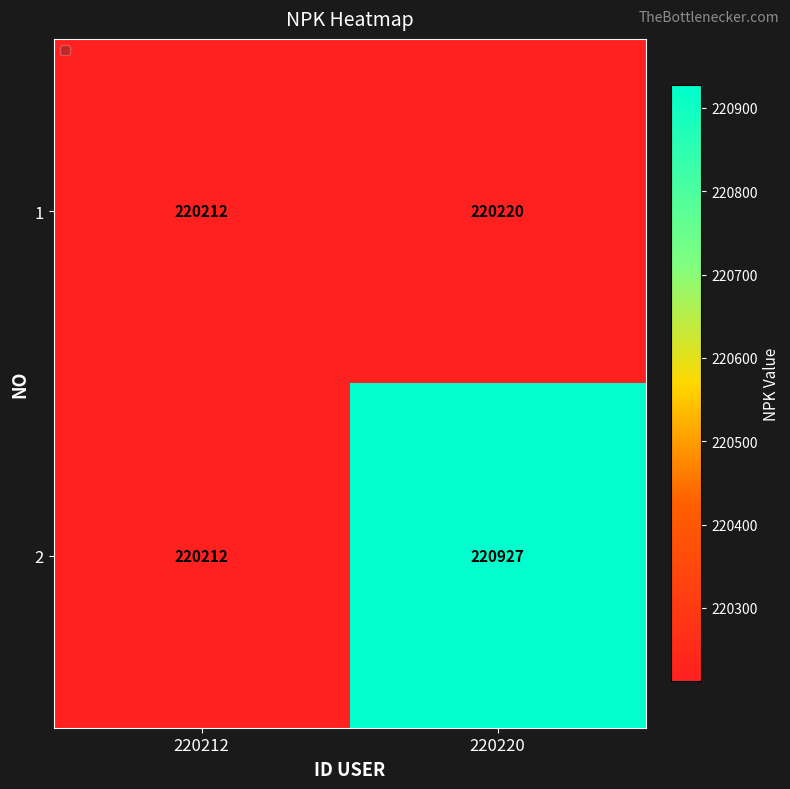

Which series has the largest range (max minus min)?

2